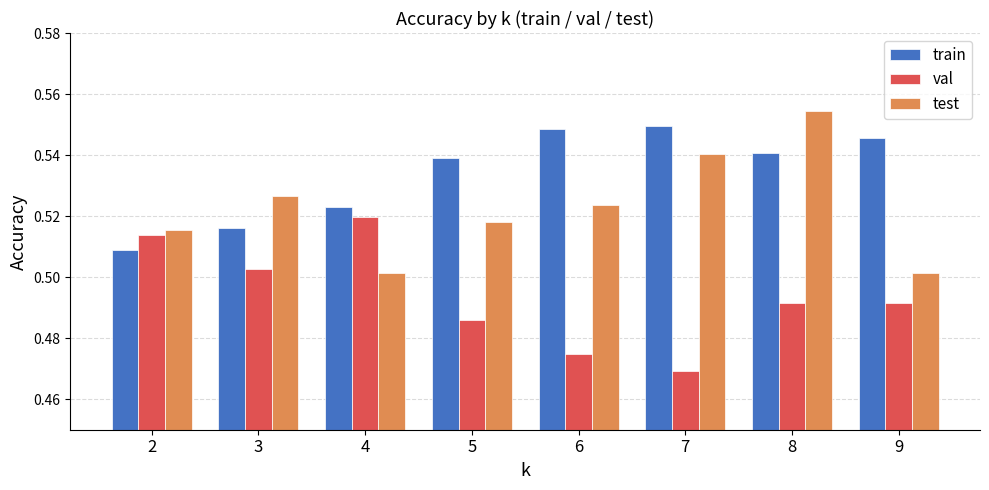

What are all the series names shown in the legend?

train, val, test